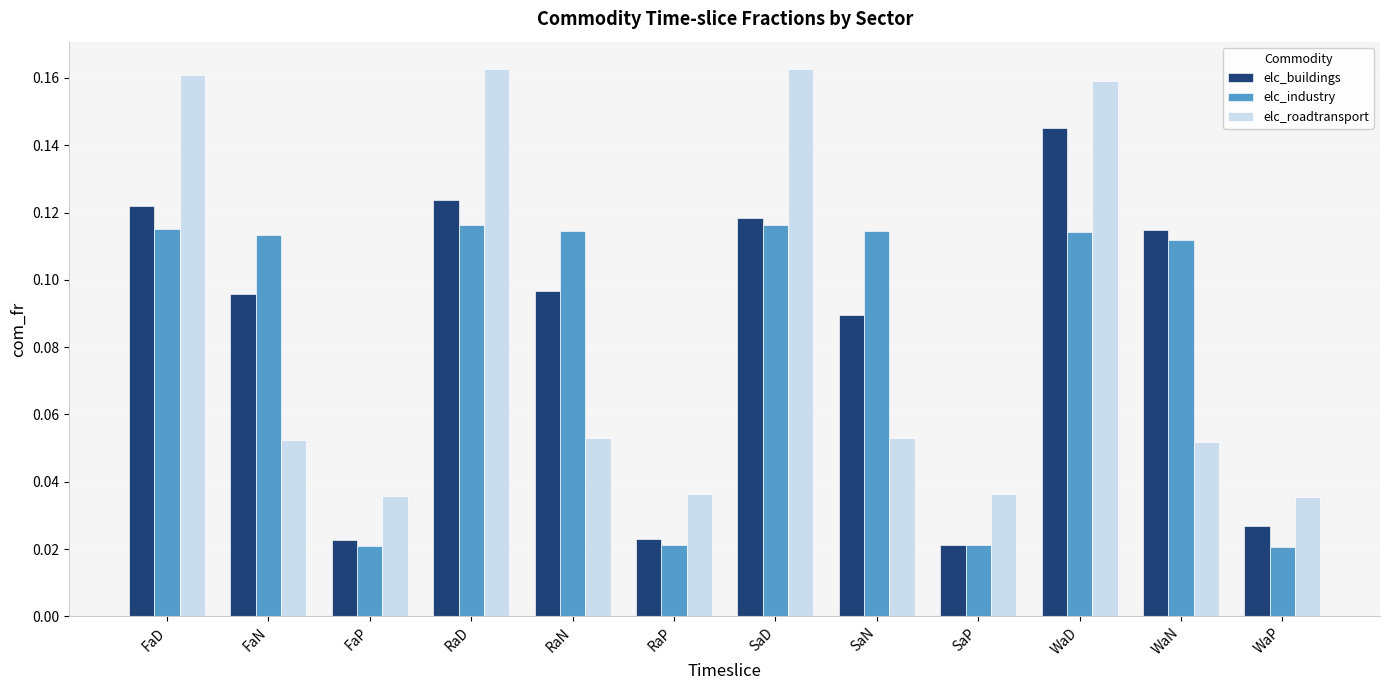

Which series has the largest range (max minus min)?

elc_roadtransport